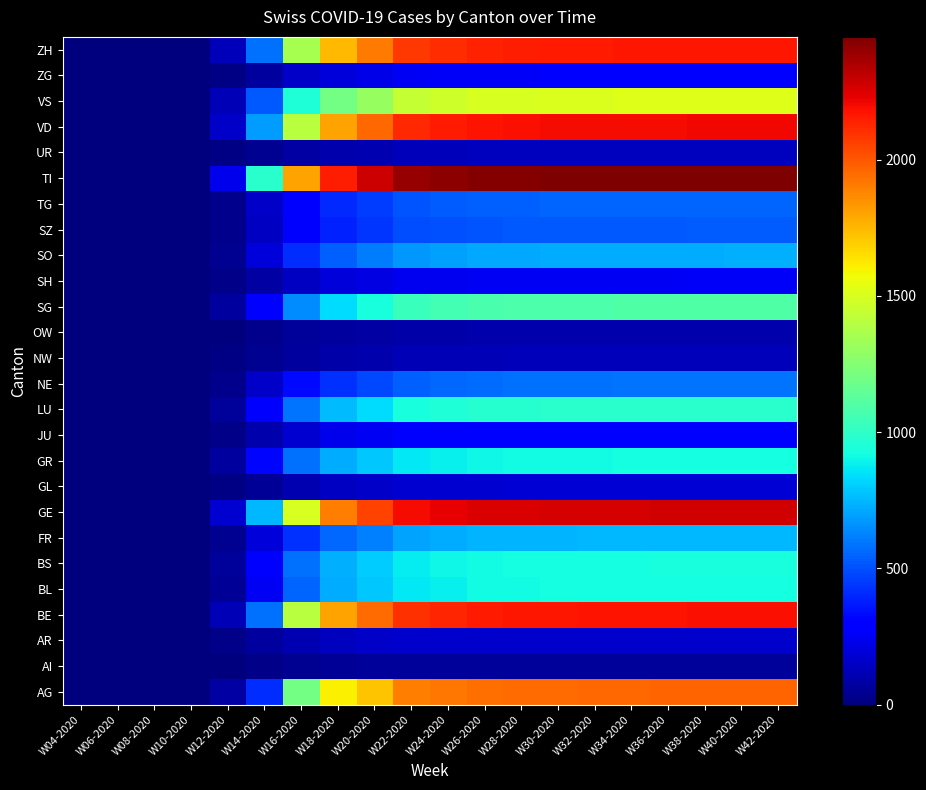

What is the total value across all series at W22-2020?

23266